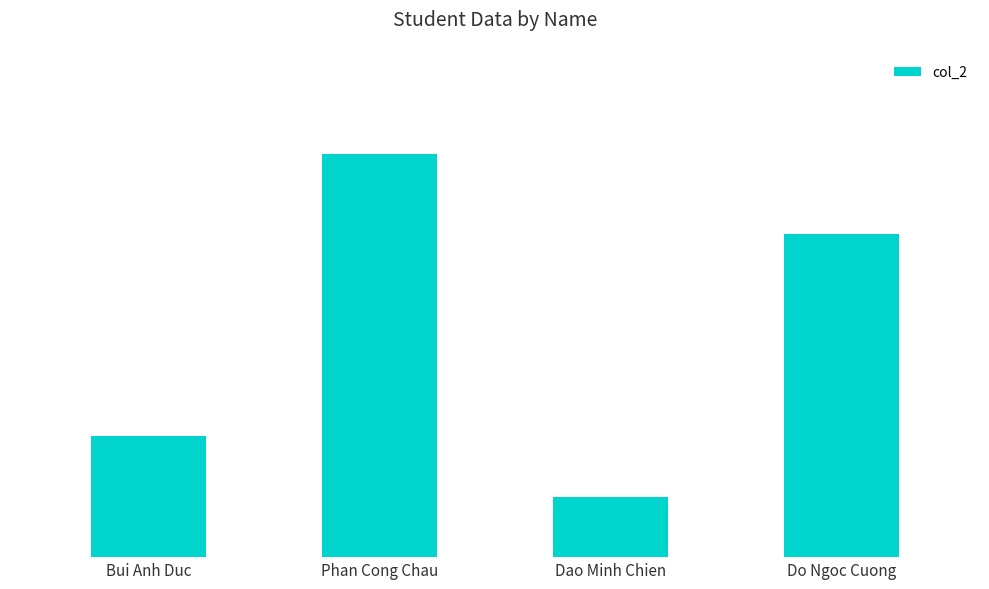

Count the values in the range 6 to 20.

3